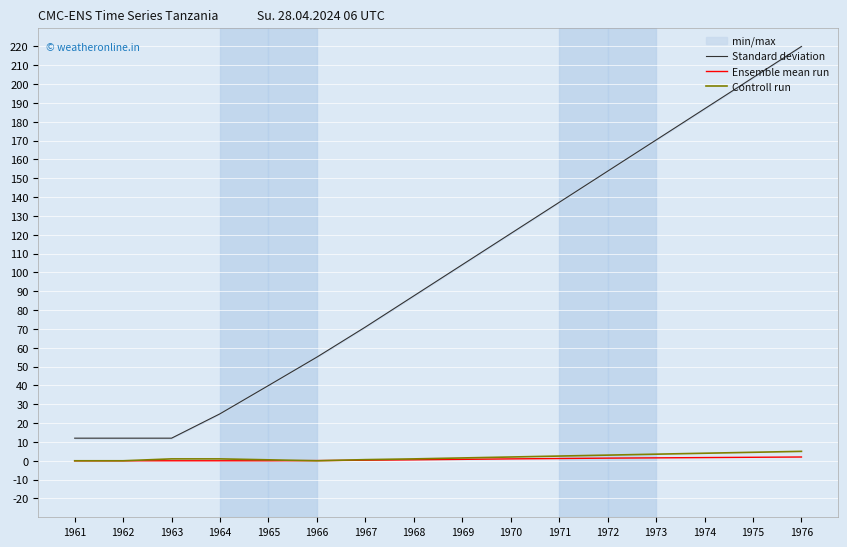

Which series has the largest total across all categories?

Standard deviation